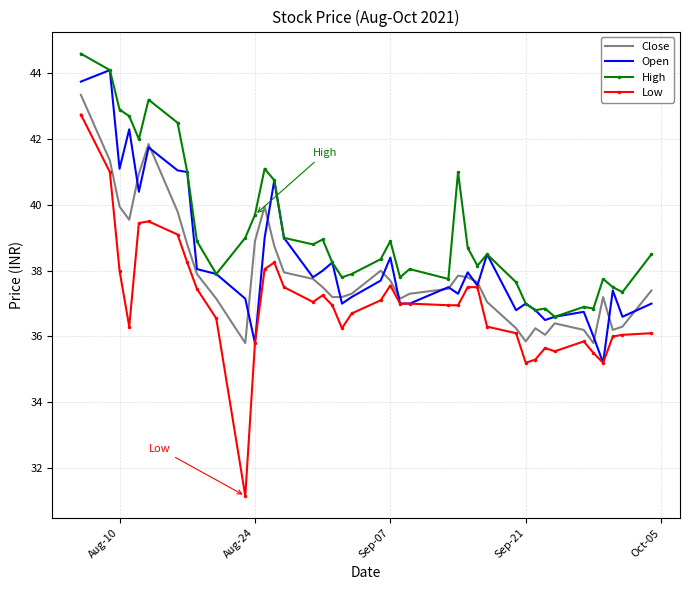

Which series has the largest range (max minus min)?

Low